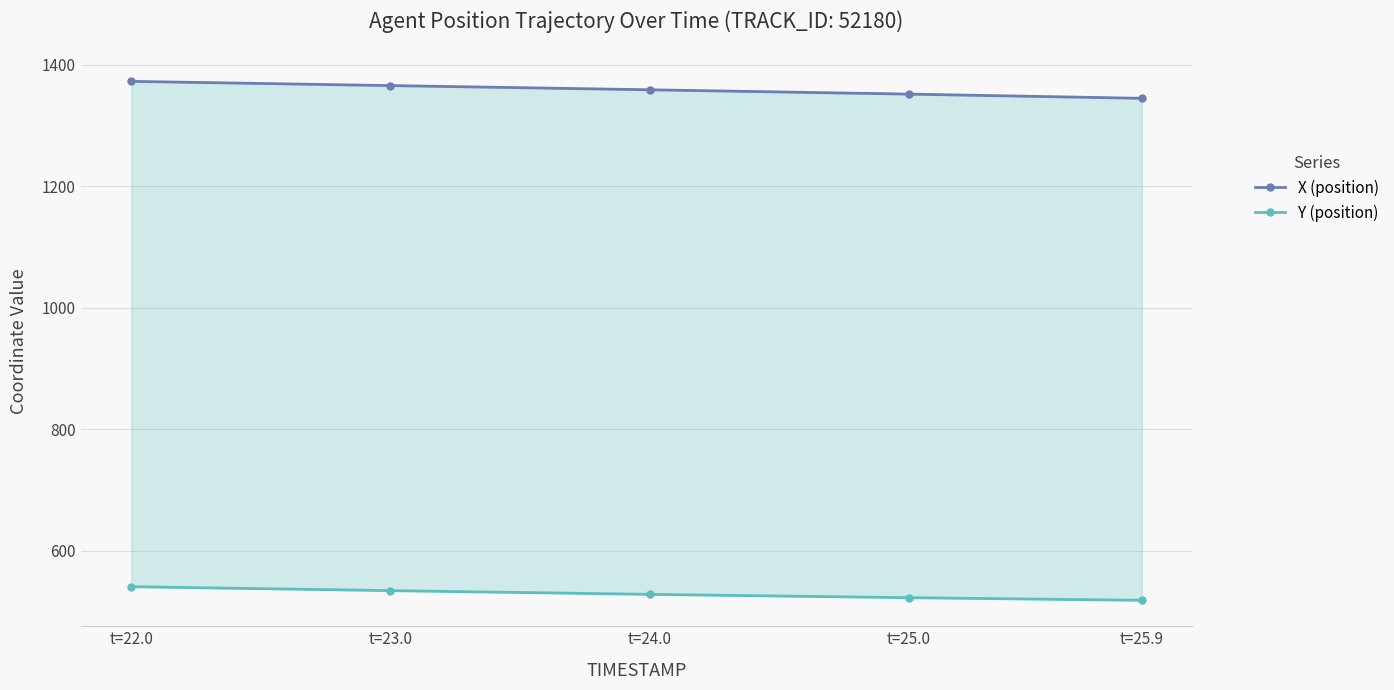

True or false: X (position) and Y (position) cross at least once.

False